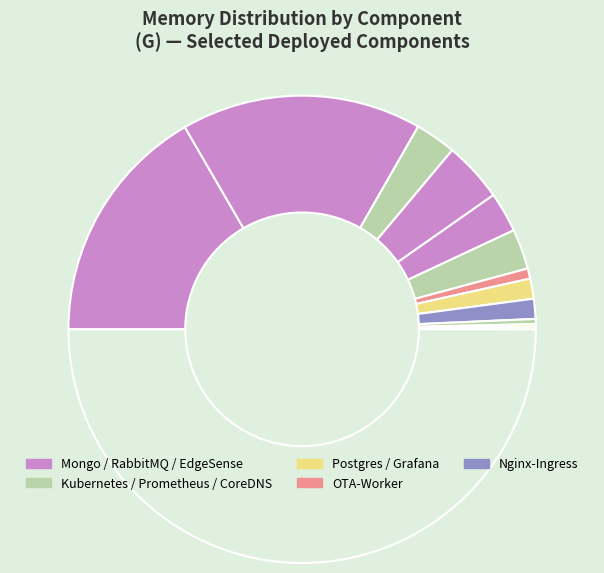

Does any single category account for the majority?

No